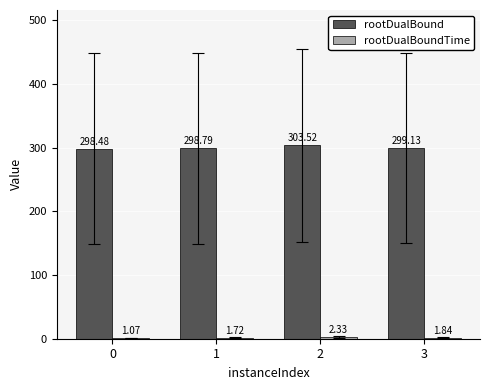

Which series changed the most between 1 and 2?

rootDualBound